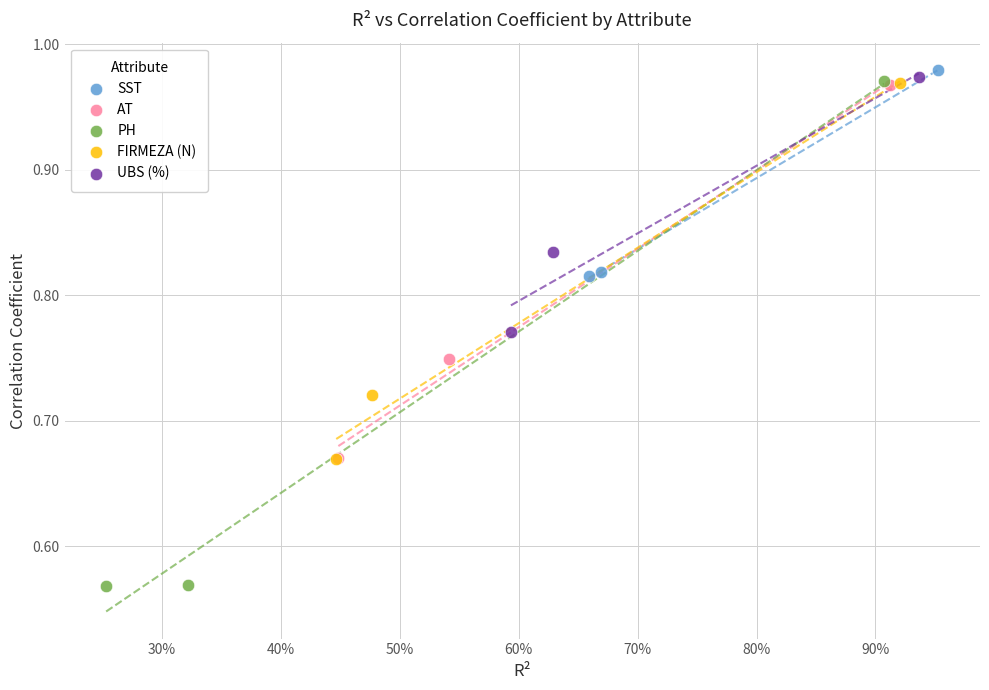

Which series contains the lowest Y value?

PH